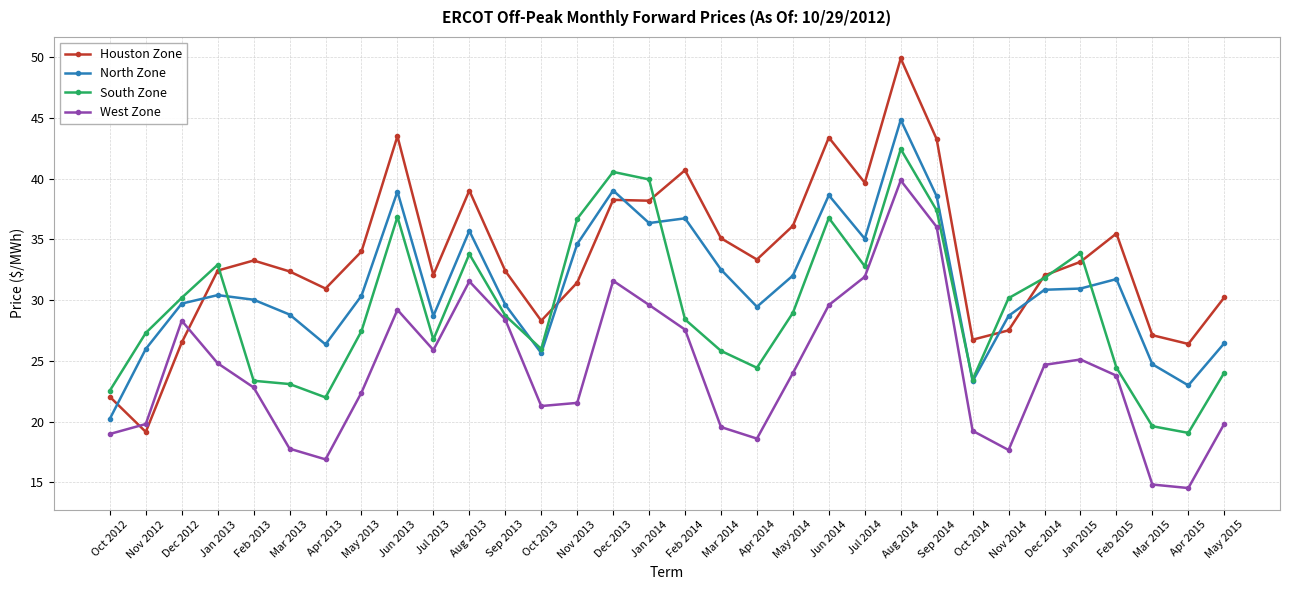

What position from the left is Aug 2014?

23